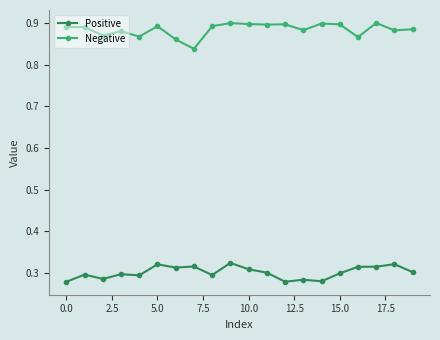

True or false: Negative has more than 2 points higher than both neighbors.

True